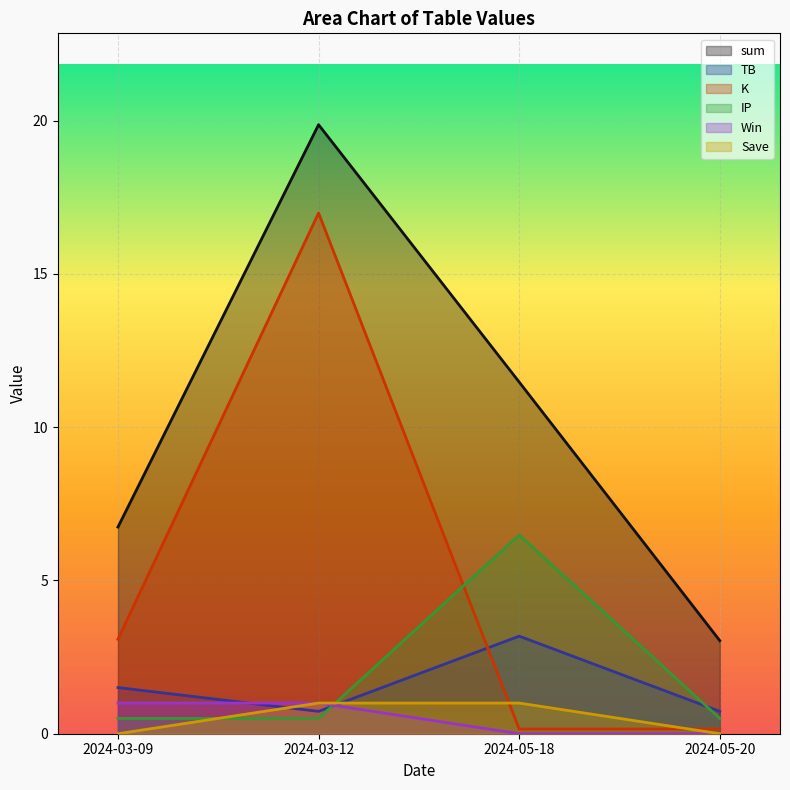

True or false: Save has a value of 0.0 at 2024-05-20.

True